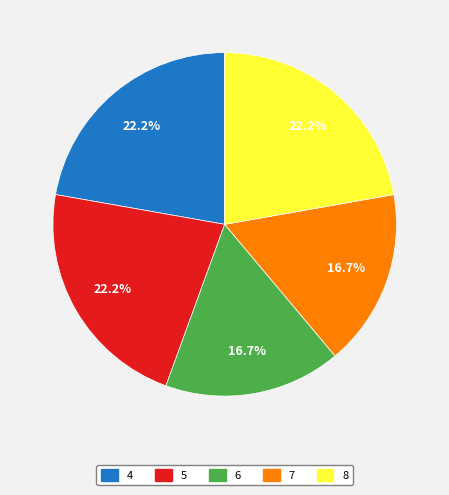

Count the number of slices in the pie.

5